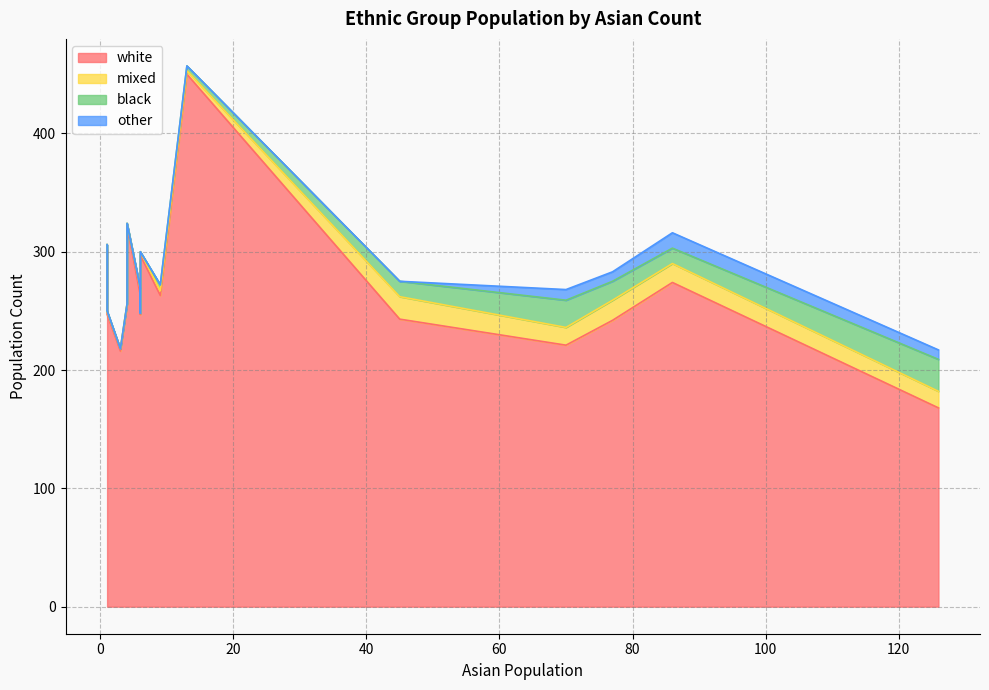

What are all the series names shown in the legend?

white, mixed, black, other